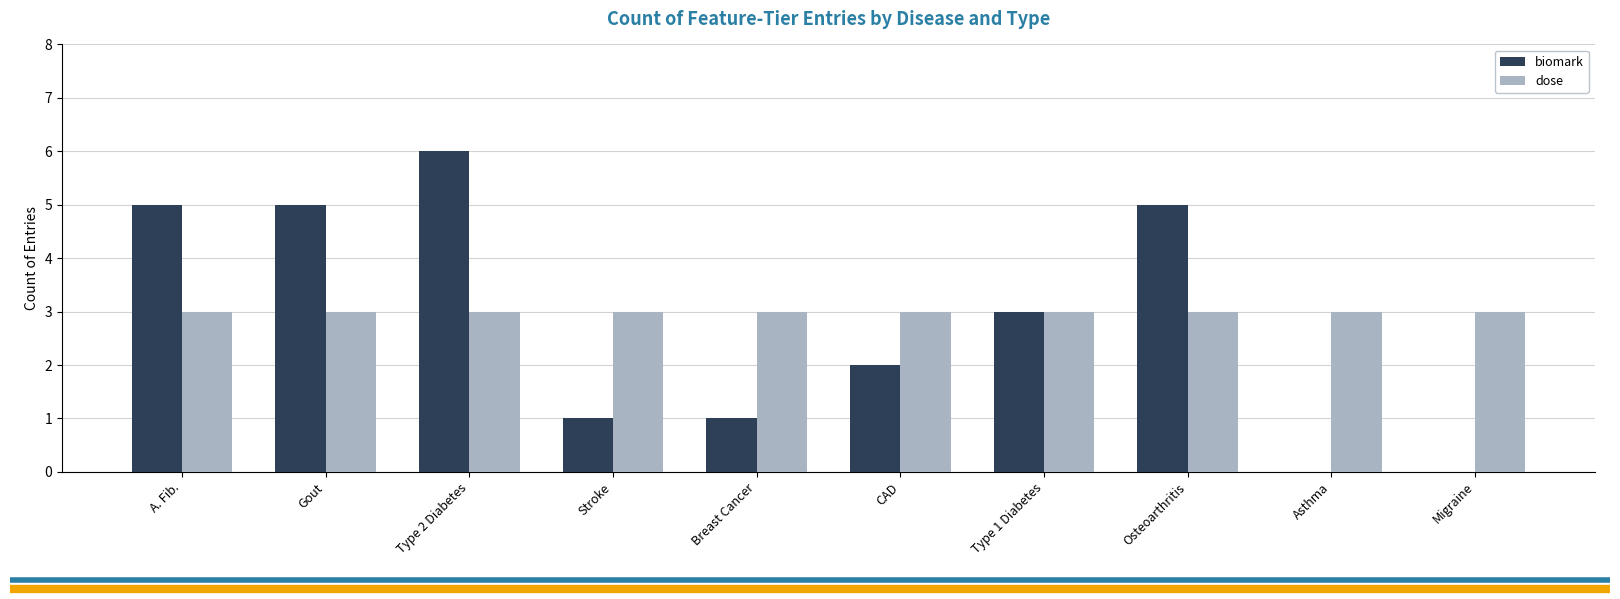

What is the average value of the biomark series?

3